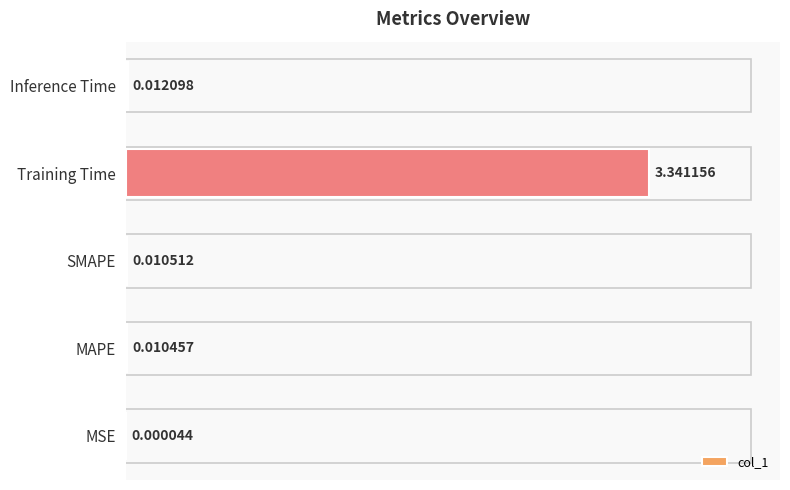

Does the chart contain stacked bars?

No